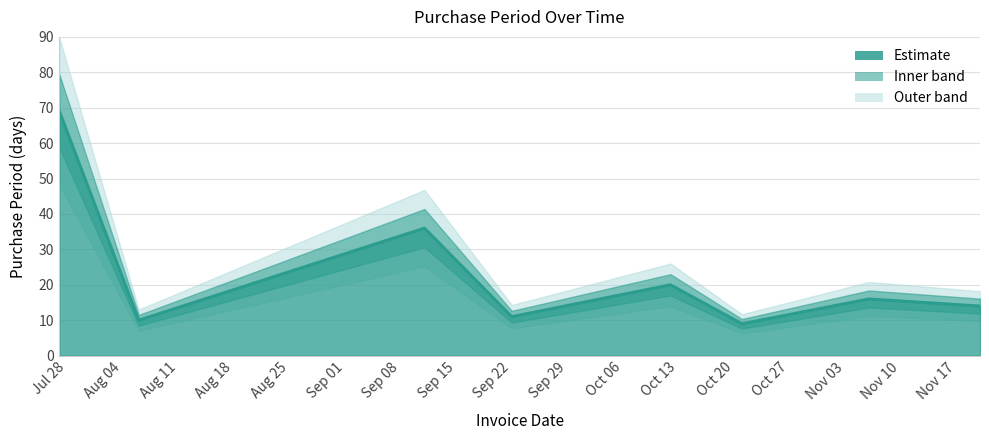

What is the difference between the second highest and second lowest values?

26